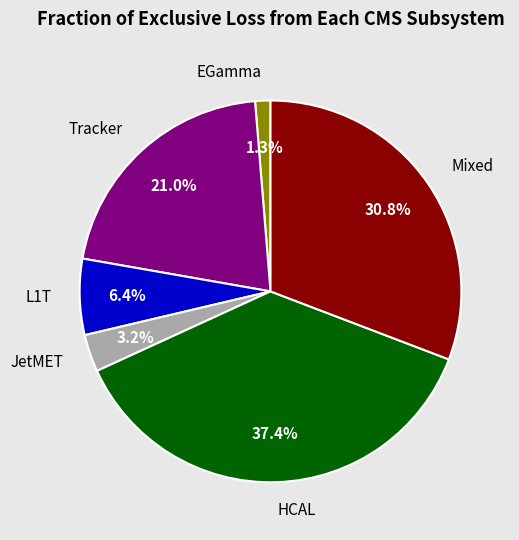

Which has a higher value, EGamma or Mixed?

Mixed